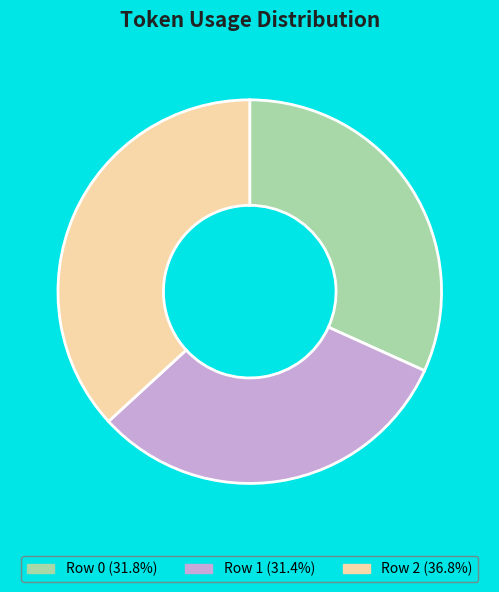

Does any single category account for the majority?

No